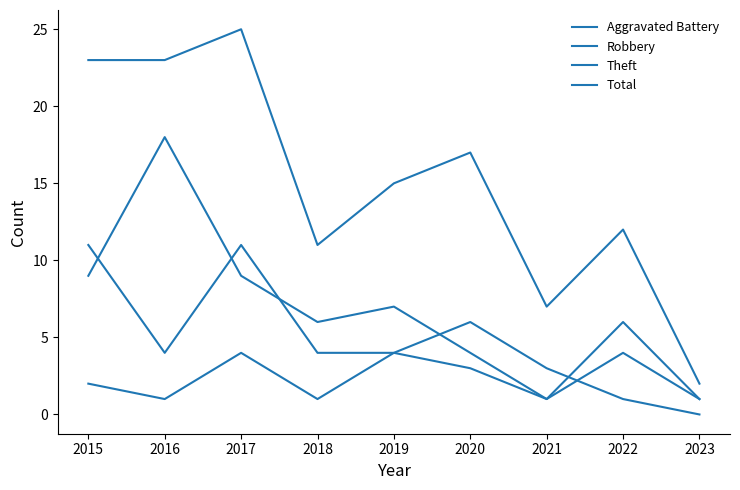

How many lines are shown in the chart?

4